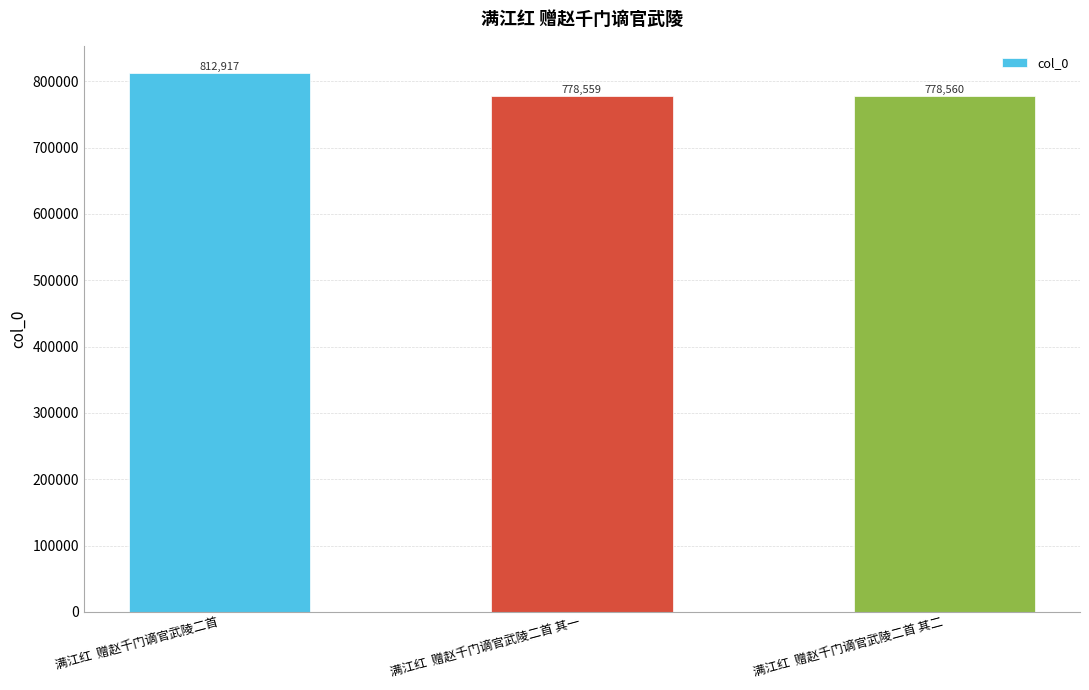

What is the change in value from 满江红  赠赵千门谪官武陵二首 to 满江红  赠赵千门谪官武陵二首 其一?

-34358